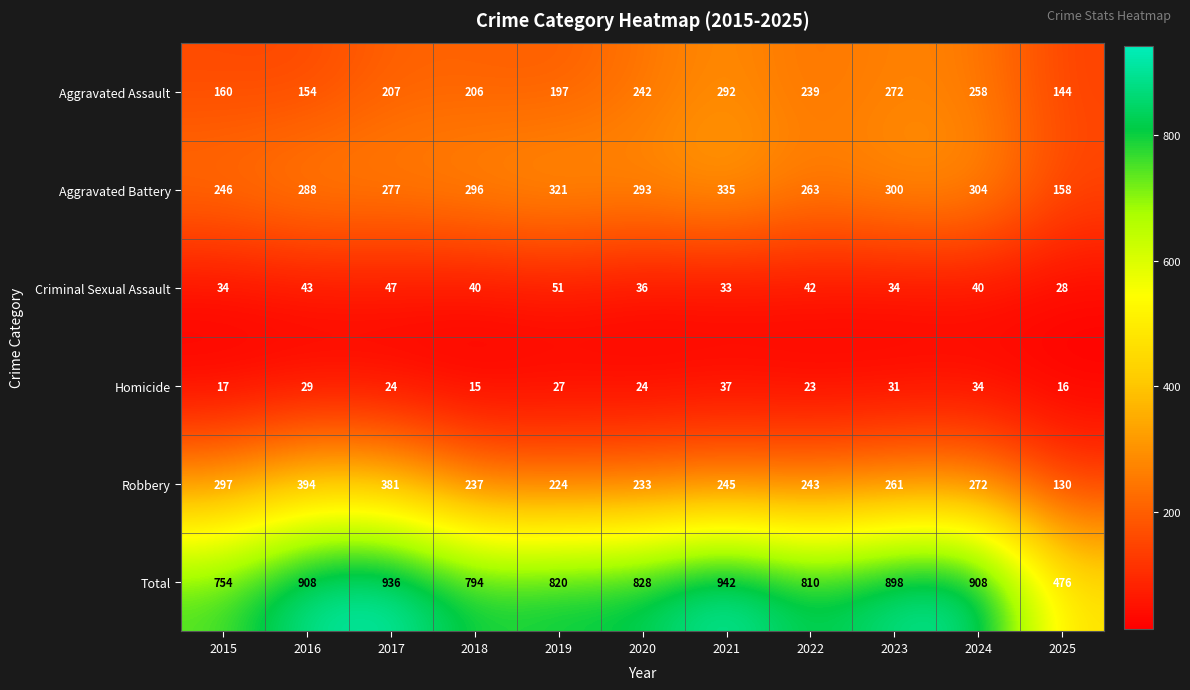

Which series has the widest spread of values?

Total